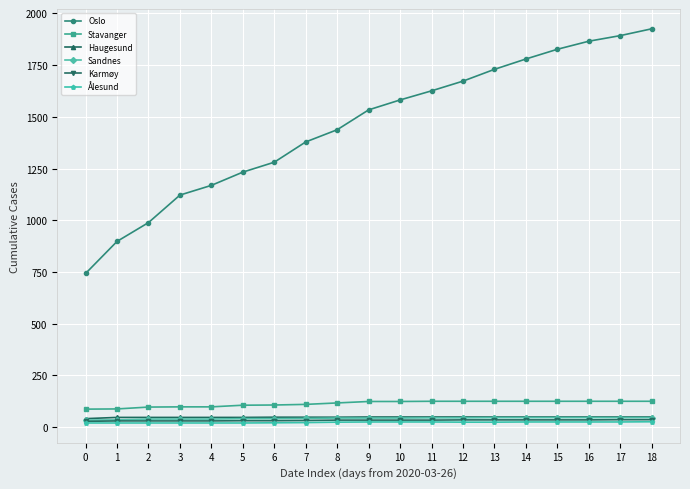

Which series changed the most between 12 and 14?

Oslo